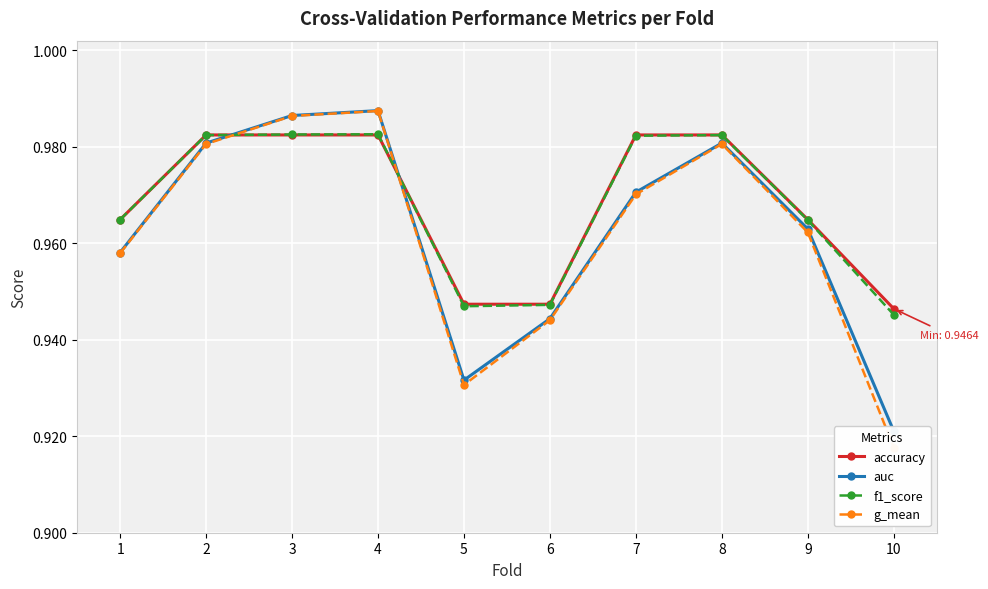

Count the g_mean values in the range 0 to 1.

10